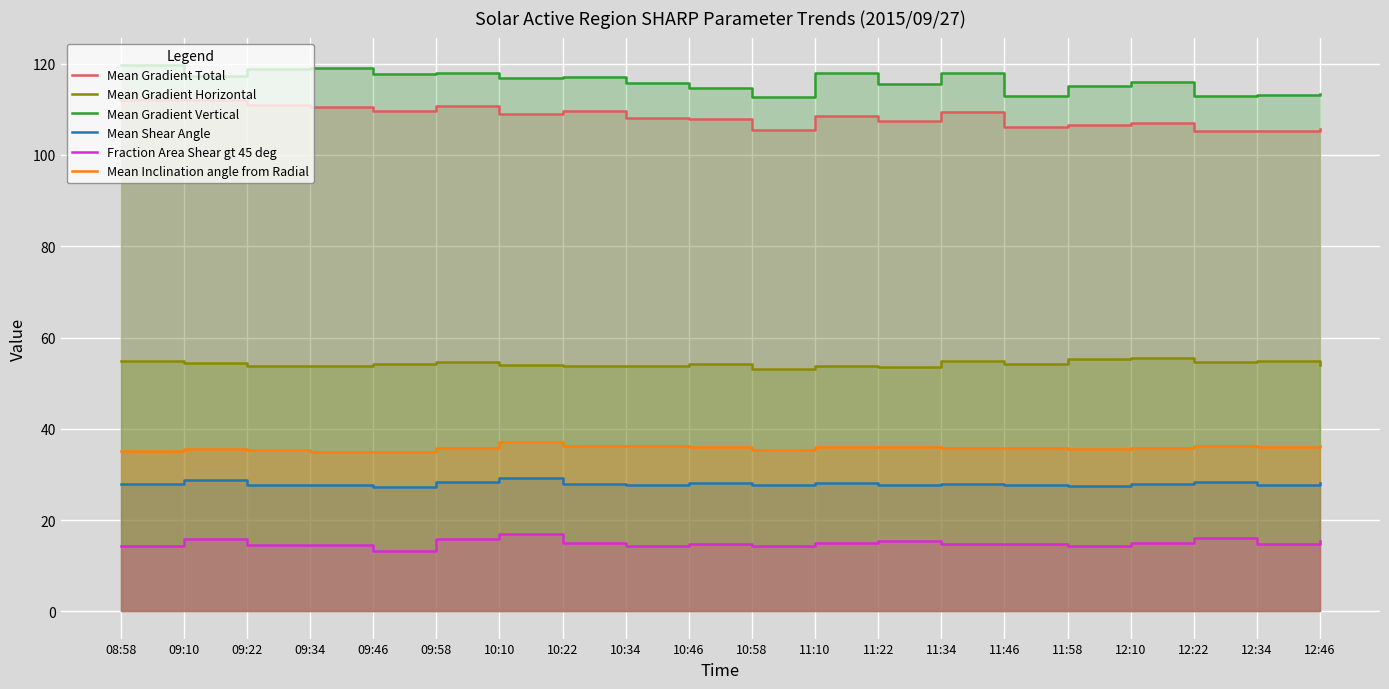

Reading left to right, extract all data points from this chart.

Mean Gradient Total: 08:58=112.1	09:10=112.0	09:22=111.1	09:34=110.5	09:46=109.7	09:58=110.6	10:10=108.9	10:22=109.6	10:34=108.2	10:46=107.9	10:58=105.4	11:10=108.6	11:22=107.5	11:34=109.3	11:46=106.2	11:58=106.5	12:10=106.9	12:22=105.2	12:34=105.2	12:46=105.8
Mean Gradient Horizontal: 08:58=54.9	09:10=54.4	09:22=53.7	09:34=53.8	09:46=54.1	09:58=54.7	10:10=53.9	10:22=53.7	10:34=53.8	10:46=54.2	10:58=53.2	11:10=53.7	11:22=53.6	11:34=54.9	11:46=54.1	11:58=55.3	12:10=55.6	12:22=54.6	12:34=54.8	12:46=54.1
Mean Gradient Vertical: 08:58=119.7	09:10=117.3	09:22=118.8	09:34=119.1	09:46=117.8	09:58=117.9	10:10=117.0	10:22=117.1	10:34=115.7	10:46=114.8	10:58=112.8	11:10=117.9	11:22=115.5	11:34=118.0	11:46=113.0	11:58=115.1	12:10=116.1	12:22=112.8	12:34=113.1	12:46=113.3
Mean Shear Angle: 08:58=27.9	09:10=28.9	09:22=27.7	09:34=27.8	09:46=27.2	09:58=28.4	10:10=29.2	10:22=27.9	10:34=27.7	10:46=28.1	10:58=27.8	11:10=28.1	11:22=27.8	11:34=27.8	11:46=27.7	11:58=27.5	12:10=27.8	12:22=28.3	12:34=27.7	12:46=28.1
Fraction Area Shear gt 45 deg: 08:58=14.2	09:10=15.9	09:22=14.4	09:34=14.5	09:46=13.2	09:58=15.9	10:10=17.0	10:22=14.9	10:34=14.3	10:46=14.8	10:58=14.3	11:10=15.0	11:22=15.3	11:34=14.8	11:46=14.6	11:58=14.2	12:10=15.1	12:22=16.1	12:34=14.8	12:46=15.4
Mean Inclination angle from Radial: 08:58=35.2	09:10=35.7	09:22=35.3	09:34=34.9	09:46=34.8	09:58=35.9	10:10=37.1	10:22=36.1	10:34=36.2	10:46=36.1	10:58=35.4	11:10=36.0	11:22=35.9	11:34=35.8	11:46=35.8	11:58=35.6	12:10=35.7	12:22=36.2	12:34=36.1	12:46=36.2